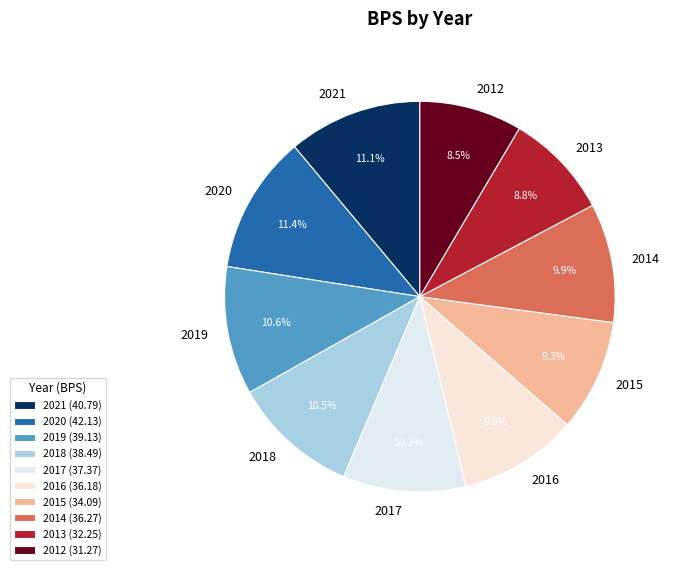

What is the total percentage of 2014 and 2013?

18.6%